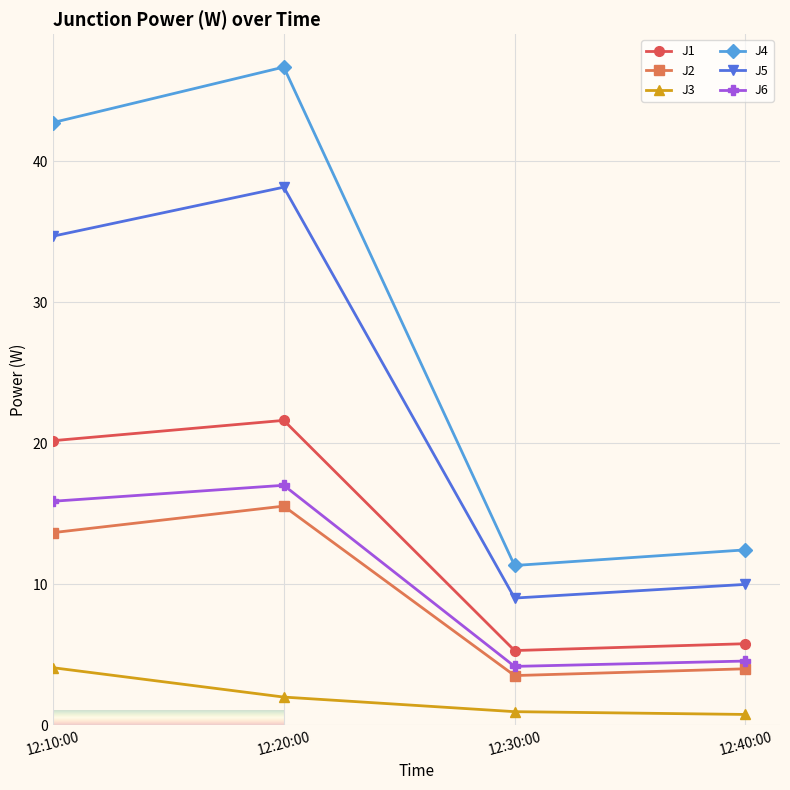

What is the average value of the J2 series?

9.2